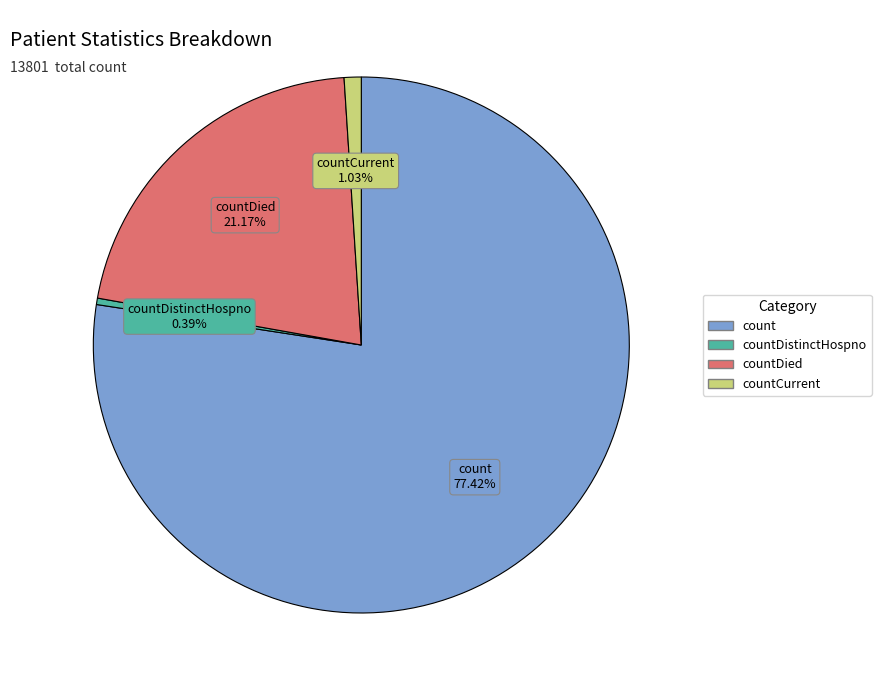

Is there any slice that represents more than half of the pie?

Yes